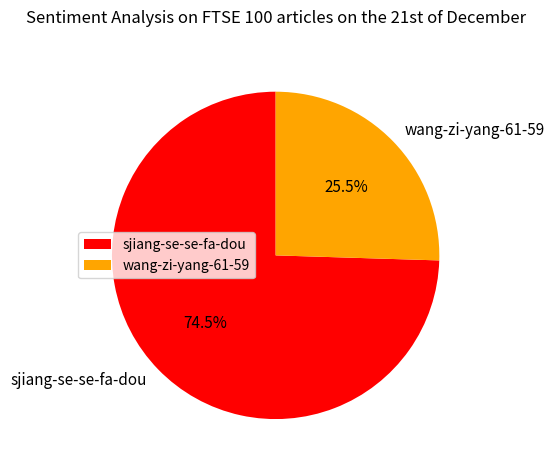

Does sjiang-se-se-fa-dou represent more than half of the total?

Yes